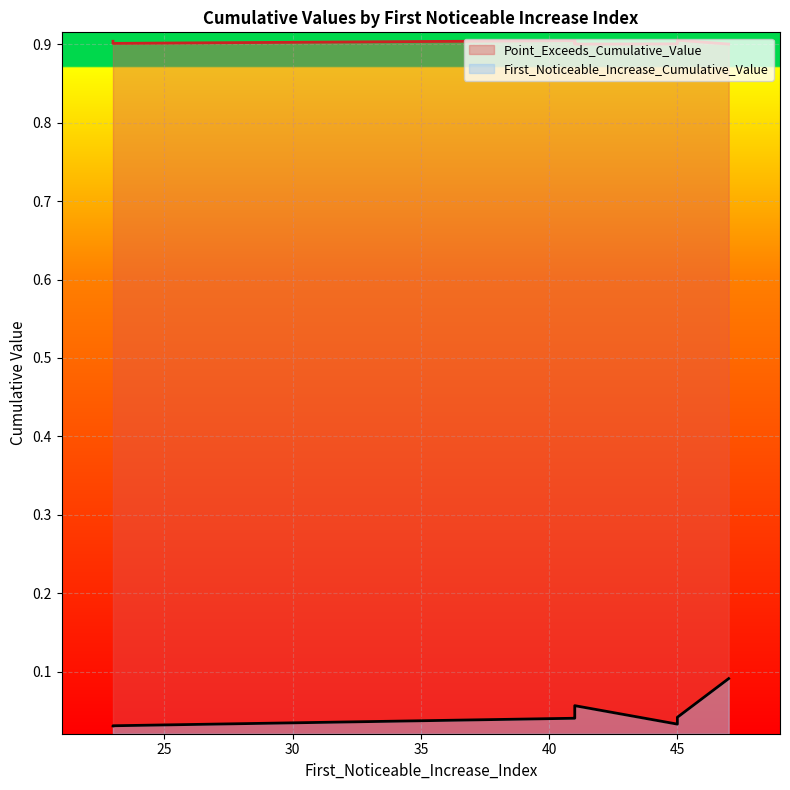

Does the chart display data point markers on the line(s)?

No